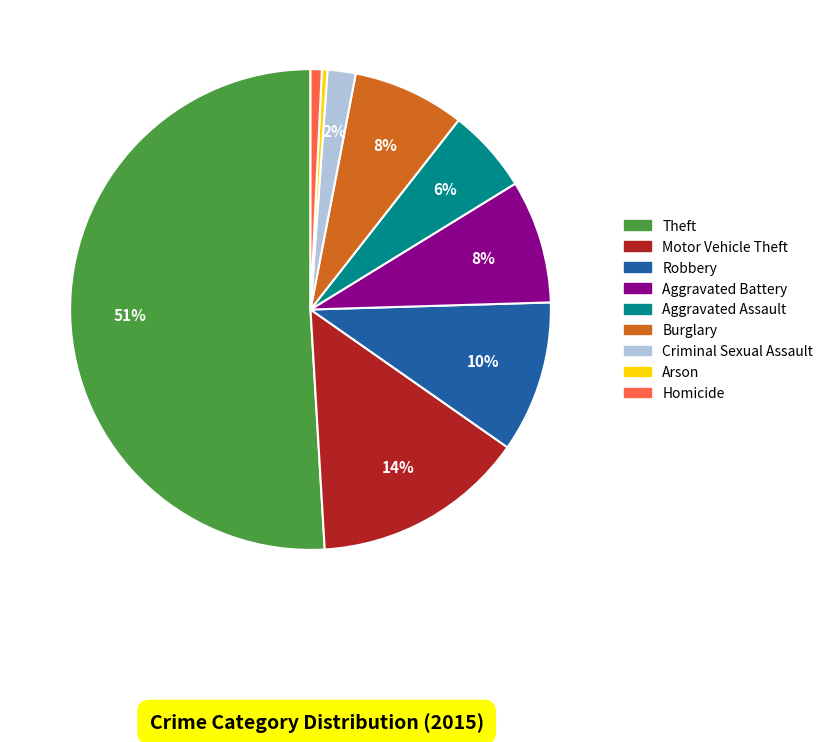

To the nearest percent, what portion does Aggravated Battery represent?

8%